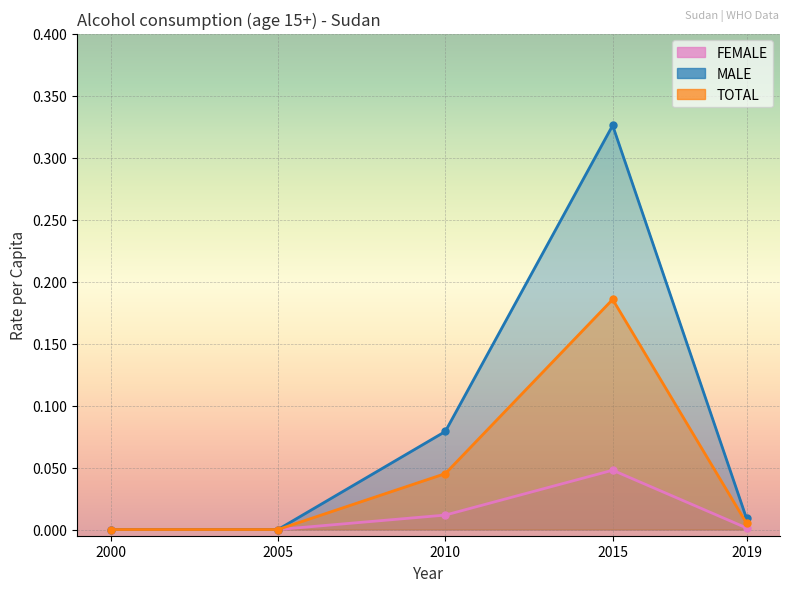

Reading left to right, extract all data points from this chart.

FEMALE: 0.0	0.0	0.0	0.0	0.0
MALE: 0.0	0.0	0.1	0.3	0.0
TOTAL: 0.0	0.0	0.0	0.2	0.0